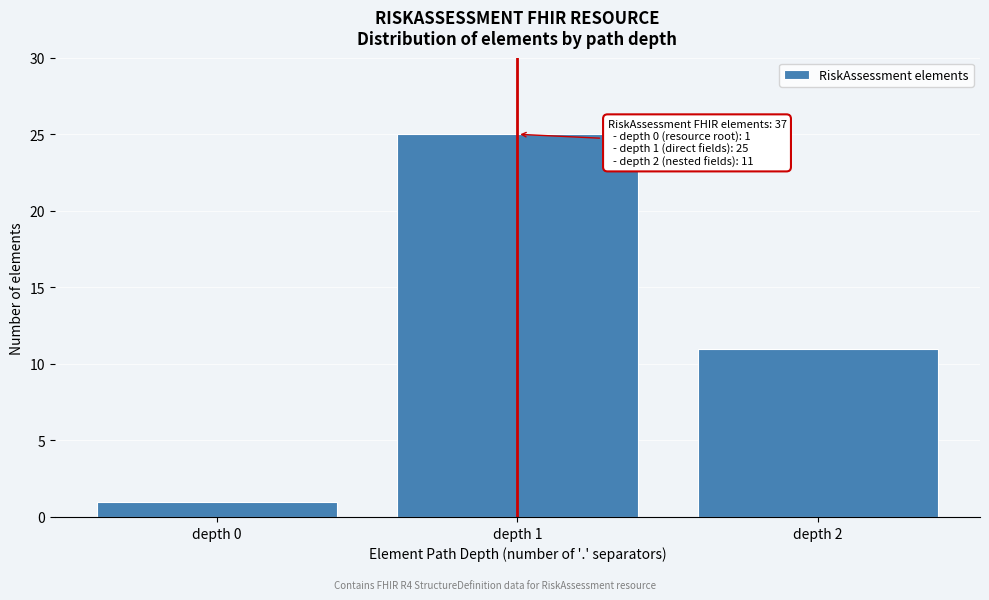

Reading left to right, what are all the values shown in this chart?

depth 0=1	depth 1=25	depth 2=11